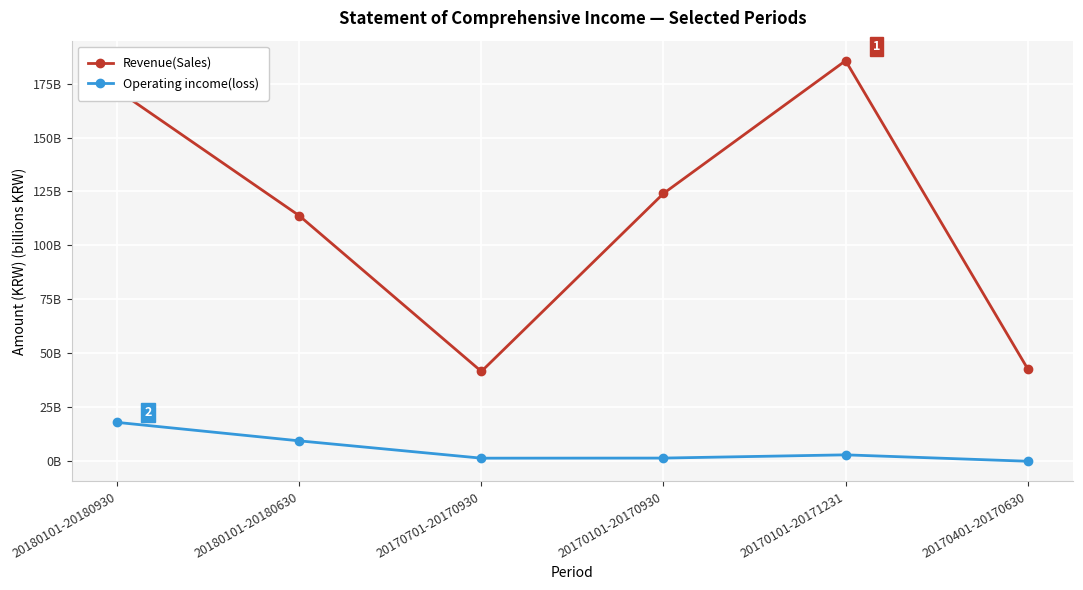

Where does the Revenue(Sales) series first go above 124042342499?

20180101-20180930